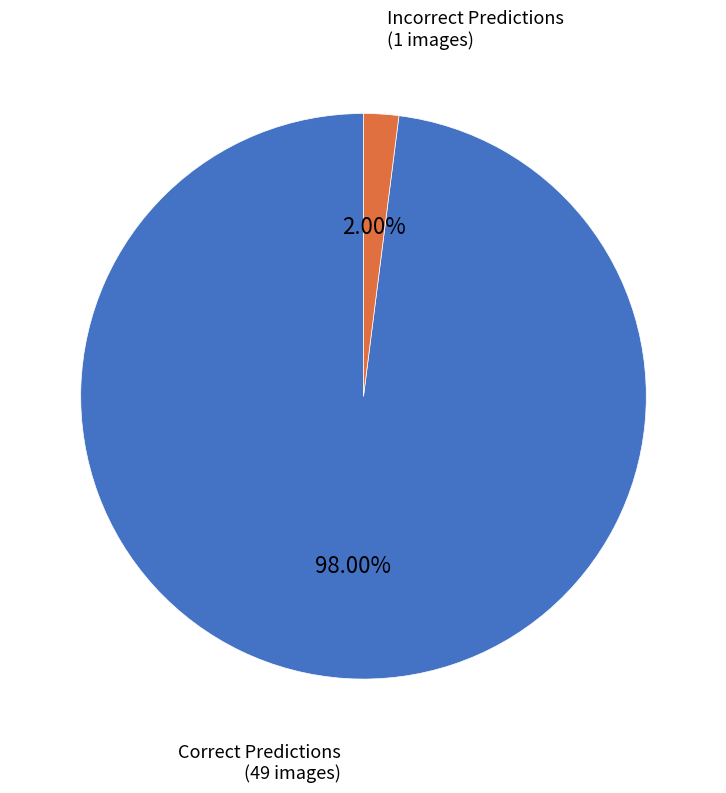

Is there a majority slice in this chart?

Yes